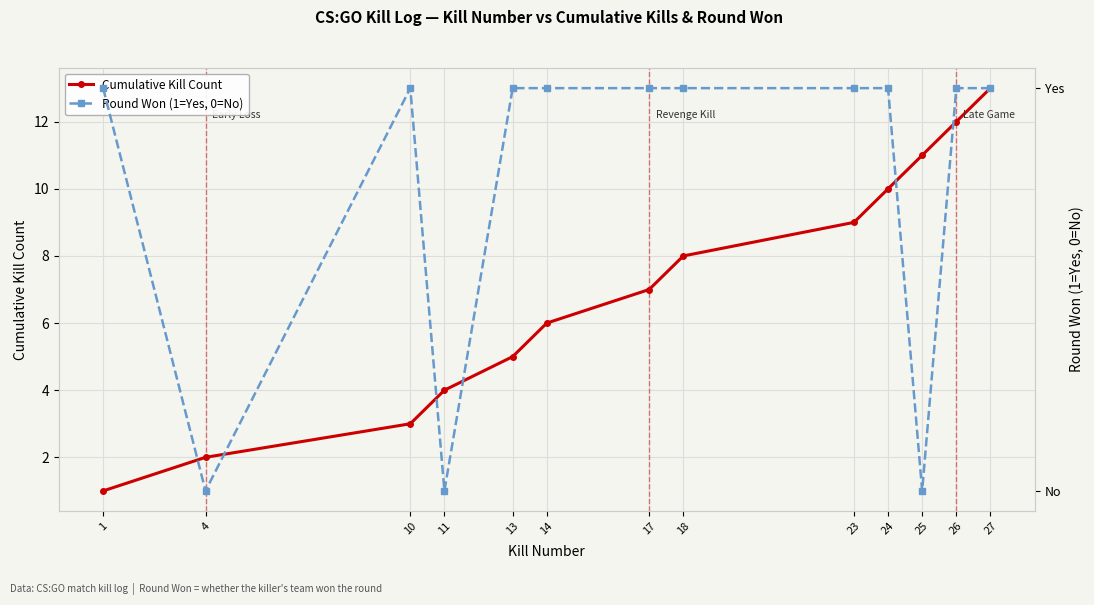

What is the spread (max minus min) of values at 17?

6